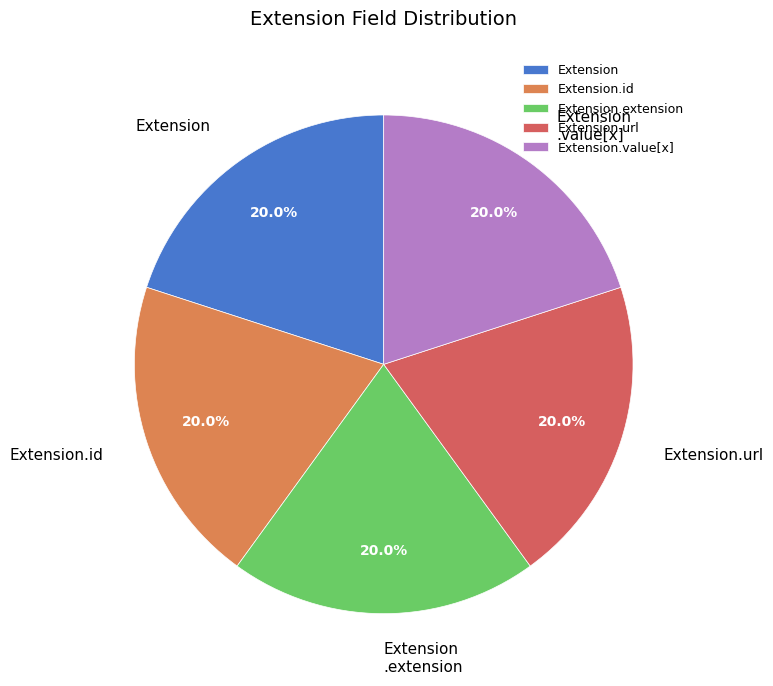

Is Extension.value[x] the majority of the pie?

No